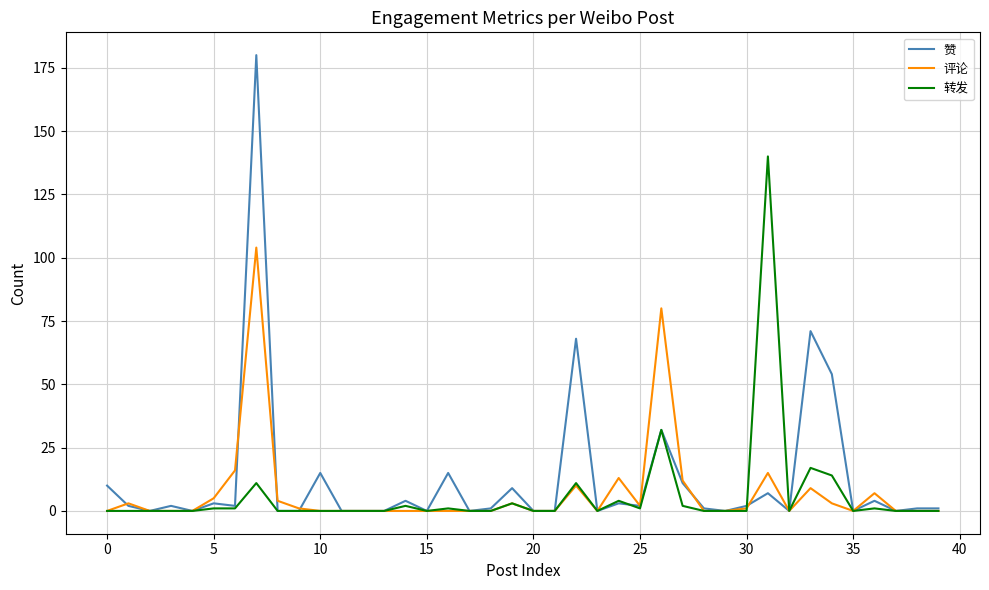

What is the maximum value for 评论?

104